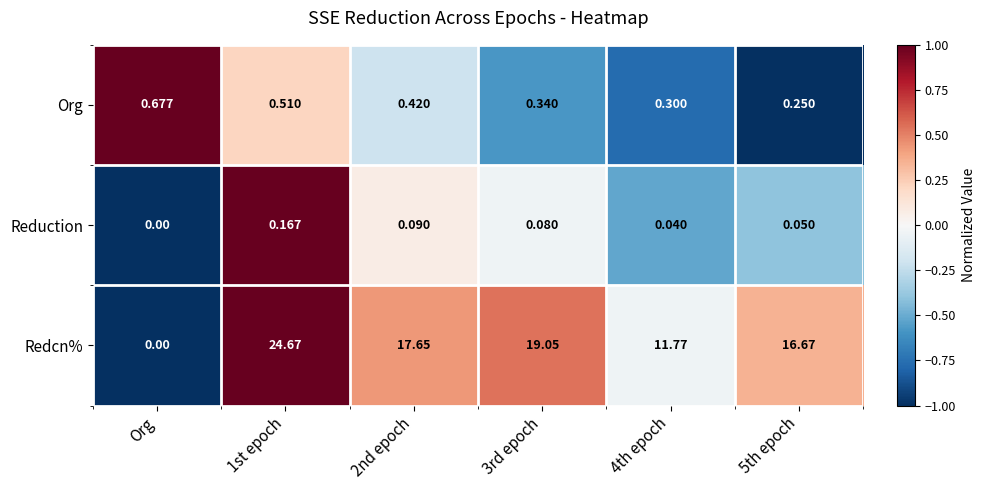

At how many categories does at least one series exceed 0?

6